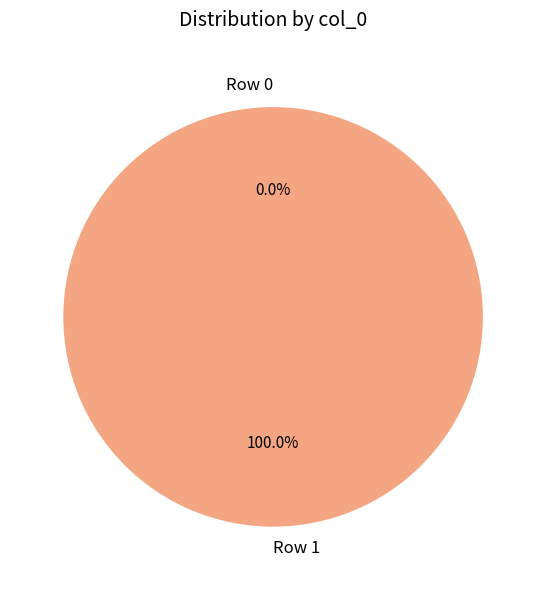

What is the majority slice?

Row 1